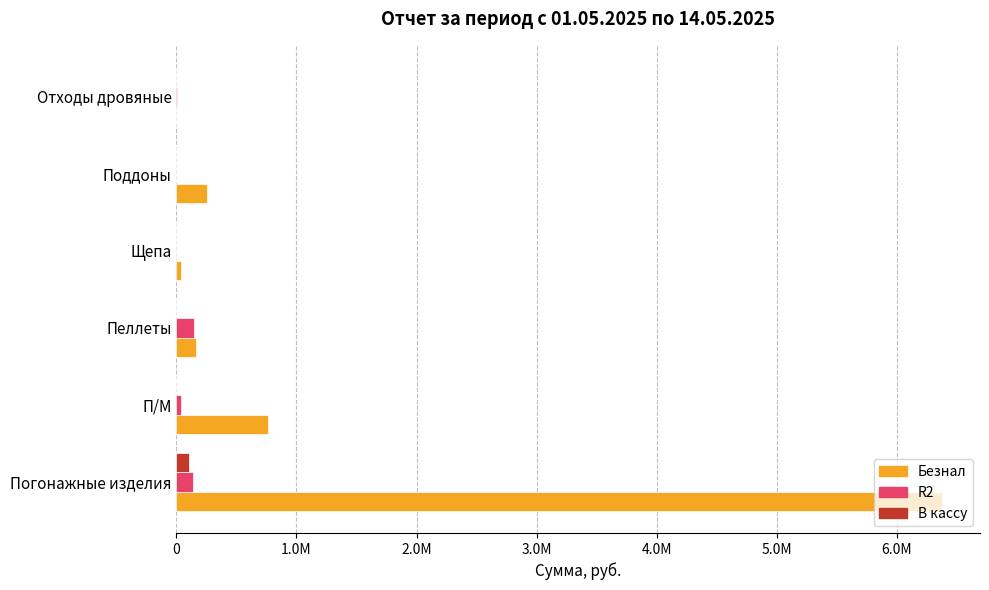

How many bars are there in total?

18